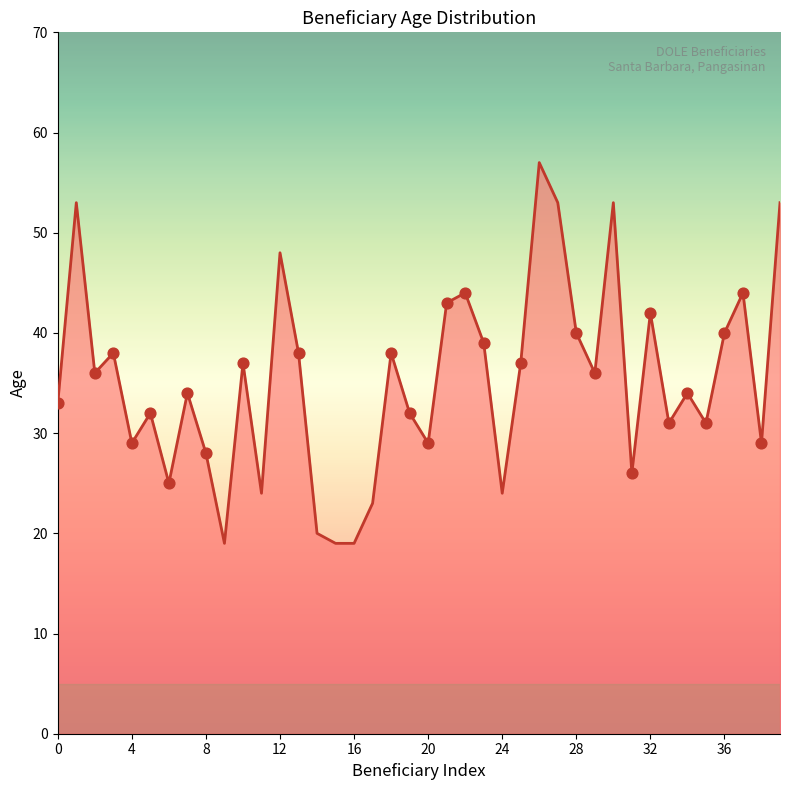

What is the smallest value displayed?

19